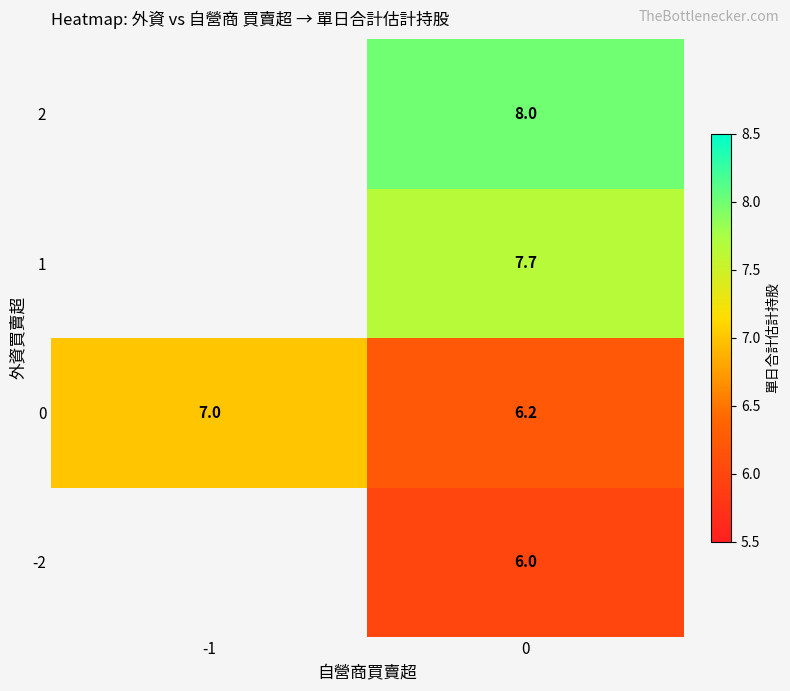

Is it true that -2 equals 9.8 at 0?

False